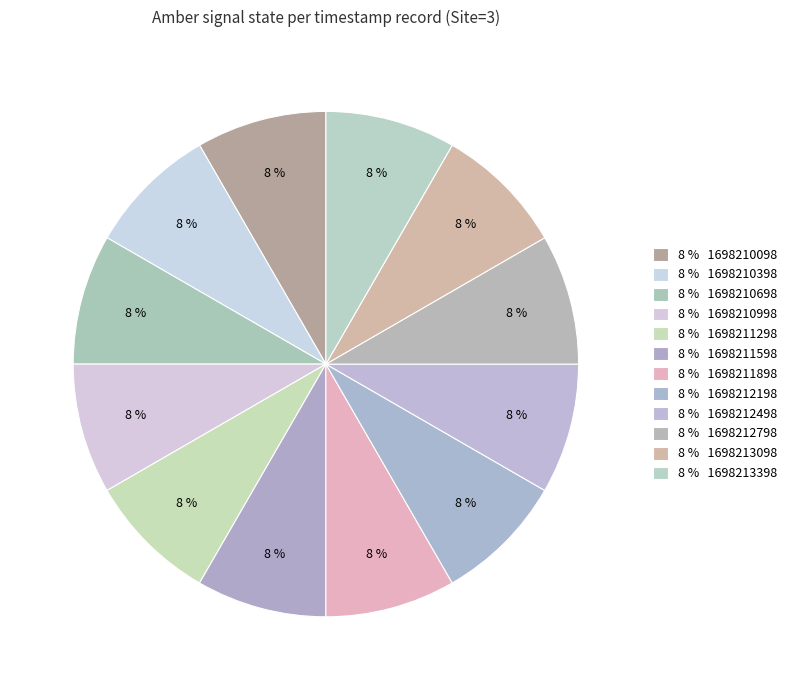

Count the number of slices in the pie.

12